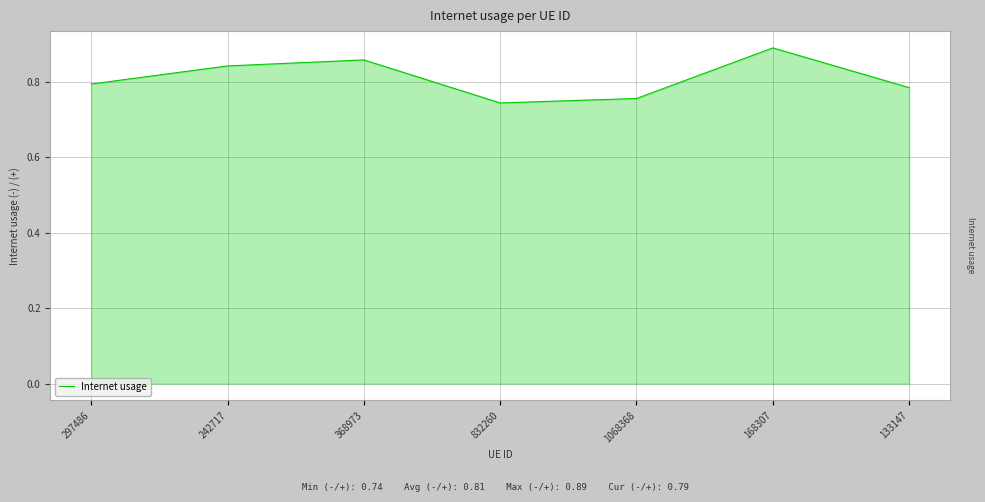

The value at 297486 is 0.2. True or false?

False